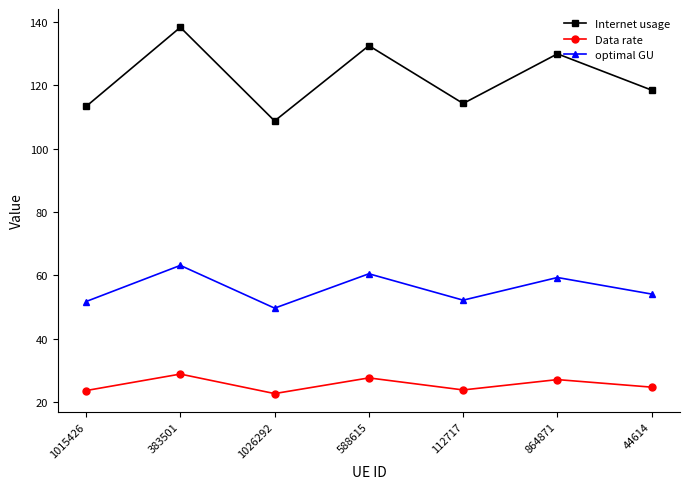

Where is Internet usage nearest to the value 123?

44614